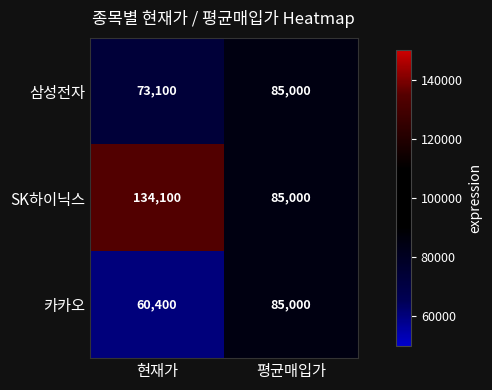

What is the difference between the SK하이닉스 values at 현재가 and 평균매입가?

49100